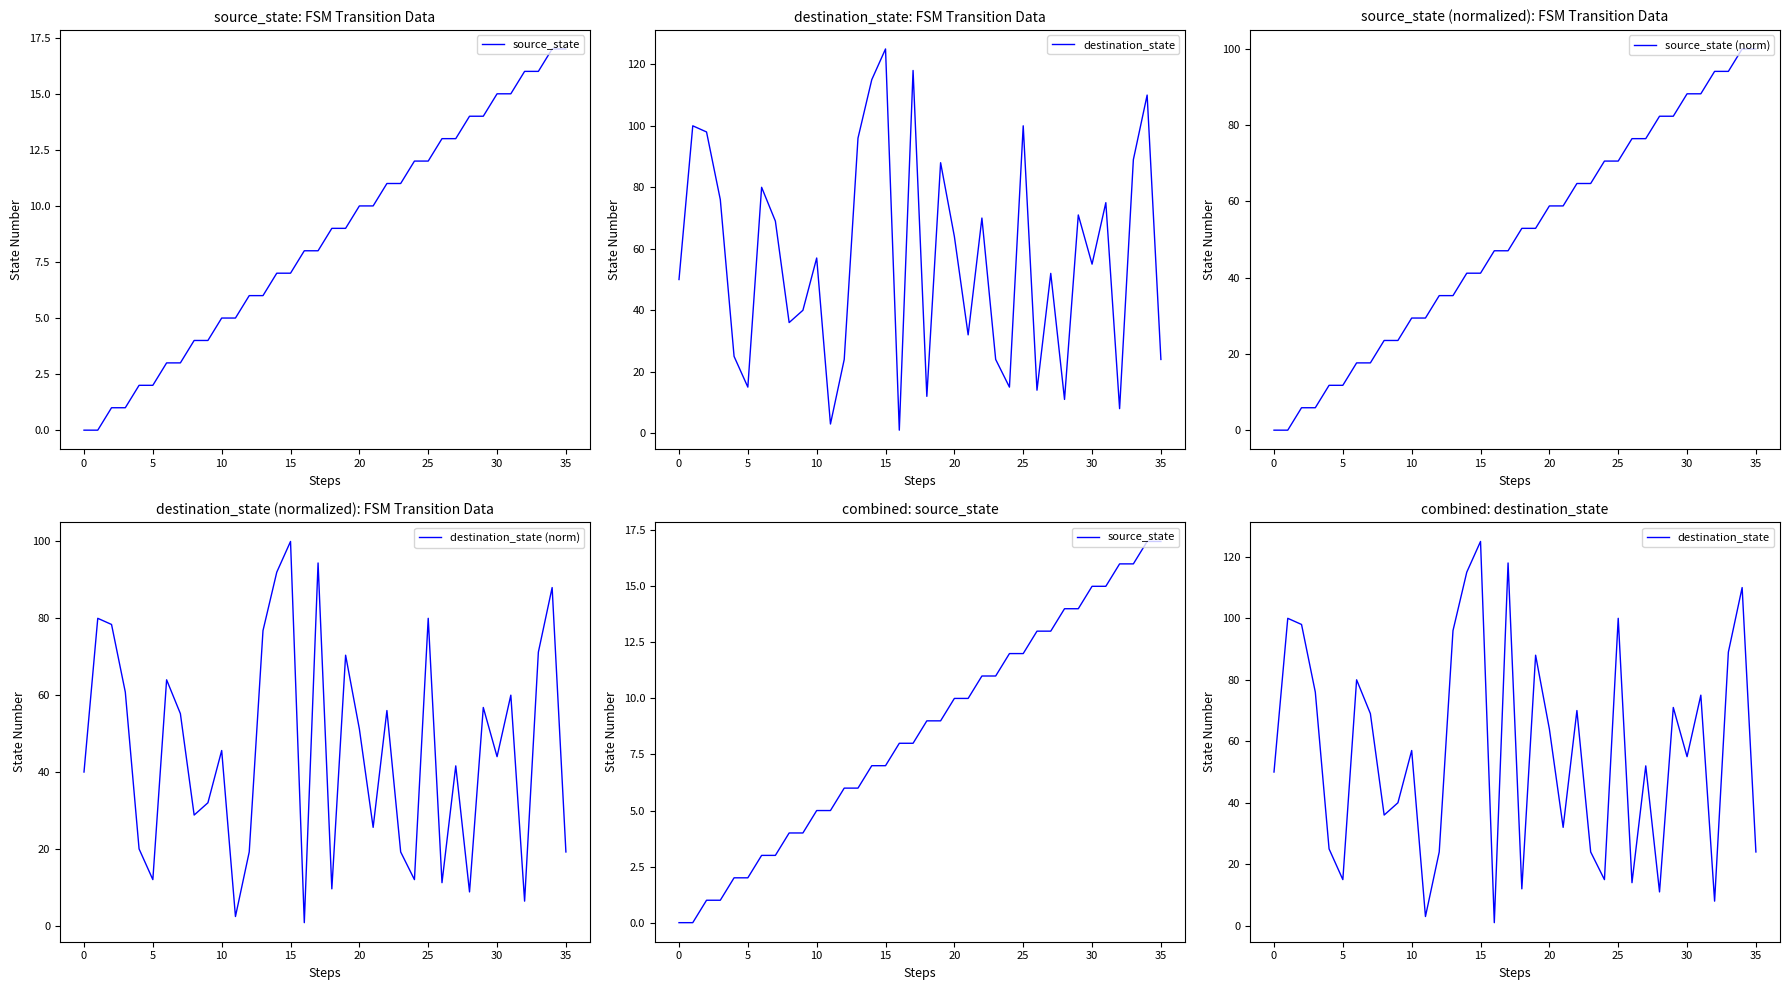

True or false: destination_state (norm) and destination_state intersect in this chart.

False